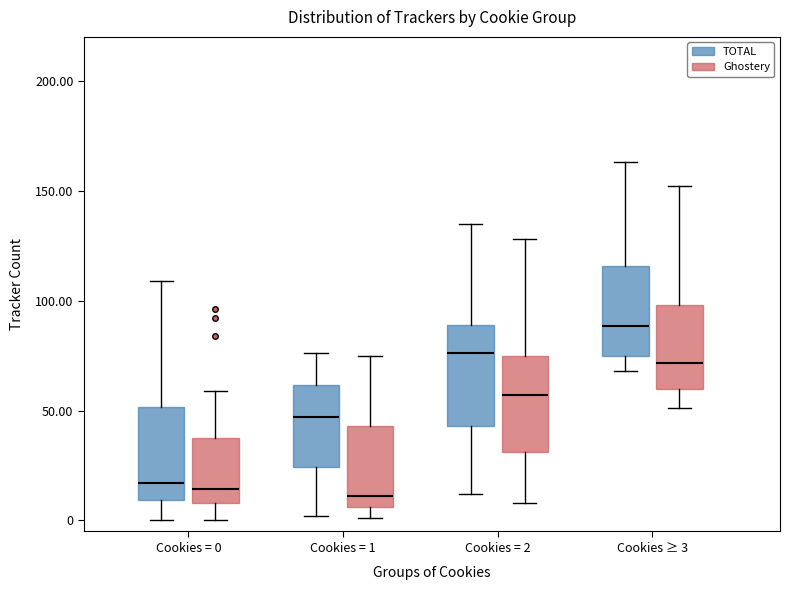

Reading left to right, read every box against the y-axis: the position of its median line, the range the box covers, and the ends of its whiskers. The values are not printed on the chart, so give them approximately, as read against the axis.

Cookies = 0 (TOTAL): median 15, box 10 to 50, whiskers 0 to 110
Cookies = 0 (Ghostery): median 15, box 10 to 40, whiskers 0 to 60
Cookies = 1 (TOTAL): median 45, box 25 to 60, whiskers 0 to 75
Cookies = 1 (Ghostery): median 10, box 5 to 45, whiskers 0 to 75
Cookies = 2 (TOTAL): median 75, box 45 to 90, whiskers 10 to 135
Cookies = 2 (Ghostery): median 55, box 30 to 75, whiskers 10 to 130
Cookies ≥ 3 (TOTAL): median 90, box 75 to 115, whiskers 70 to 165
Cookies ≥ 3 (Ghostery): median 70, box 60 to 100, whiskers 50 to 150